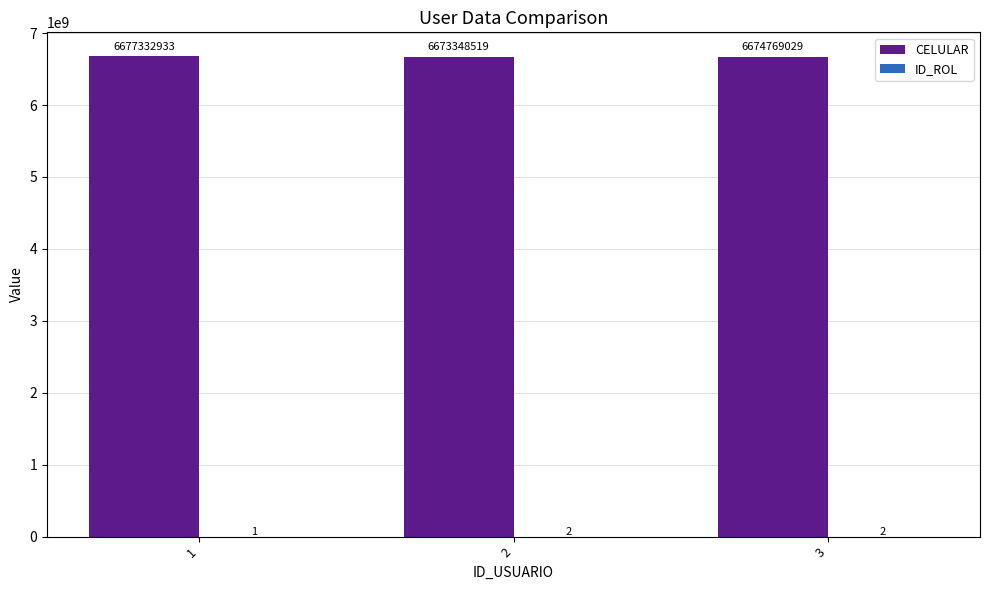

What is the maximum value shown in the chart?

6677332933